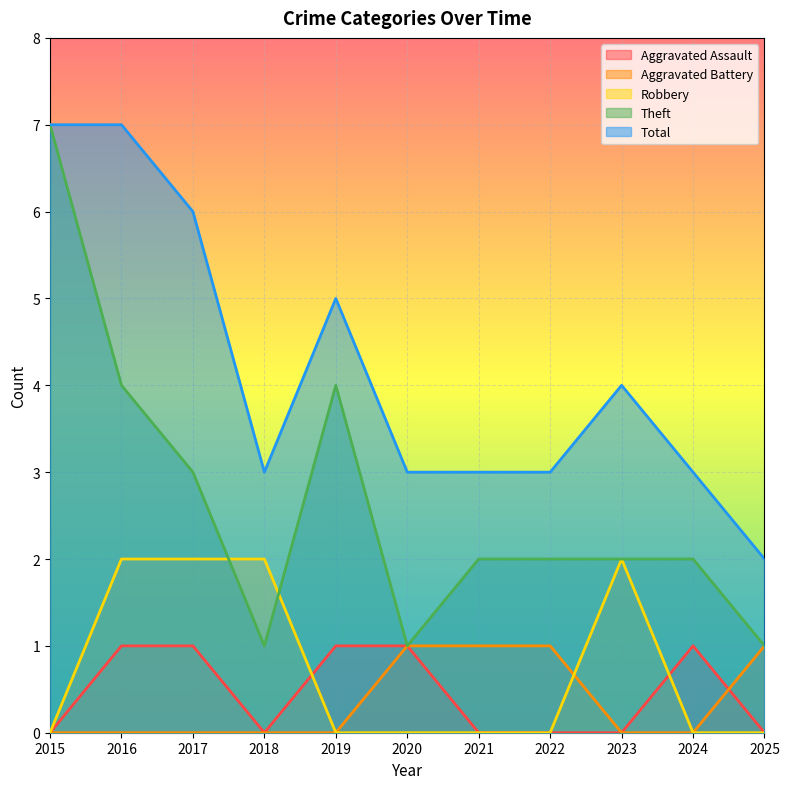

At how many categories does at least one series exceed 1?

11